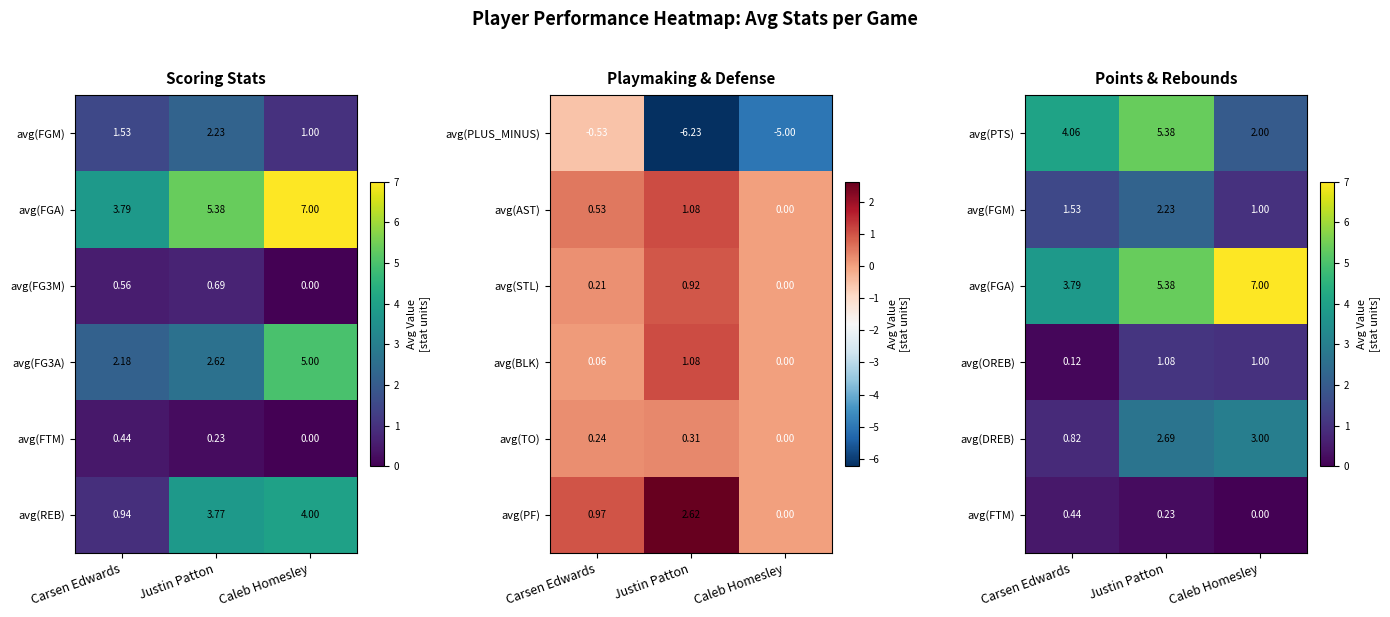

Rank the categories by avg(PTS) value from highest to lowest.

Justin Patton, Carsen Edwards, Caleb Homesley